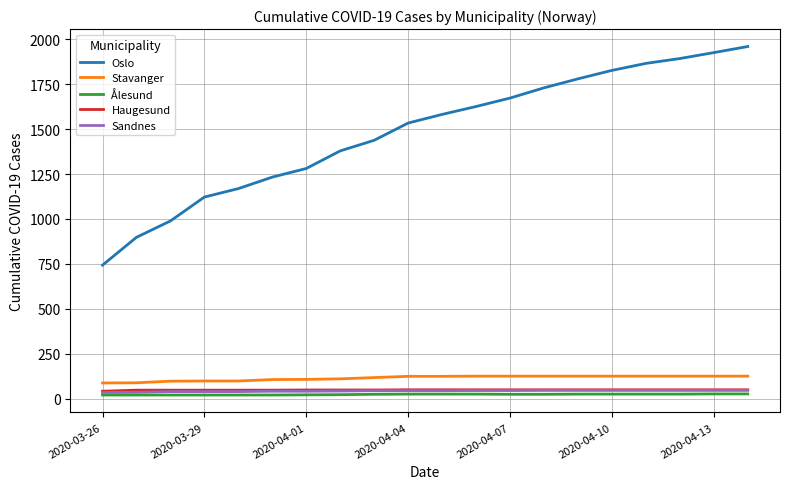

What is the highest value of the Sandnes series?

46